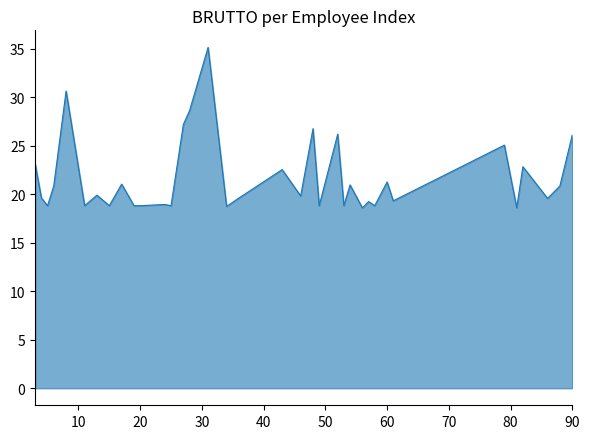

What is the greatest value displayed?

35.1